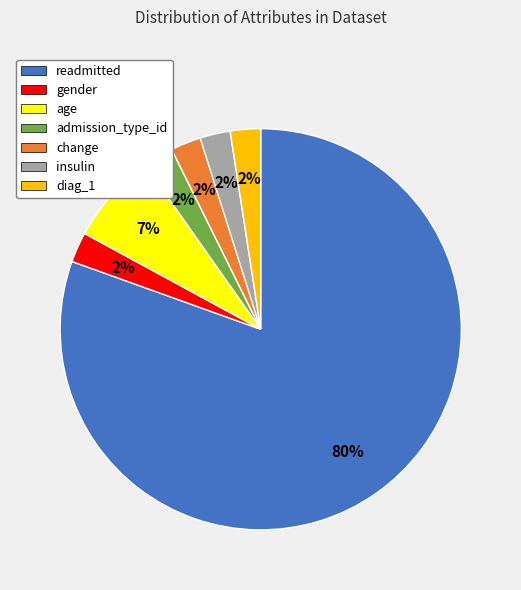

Count the number of slices in the pie.

7